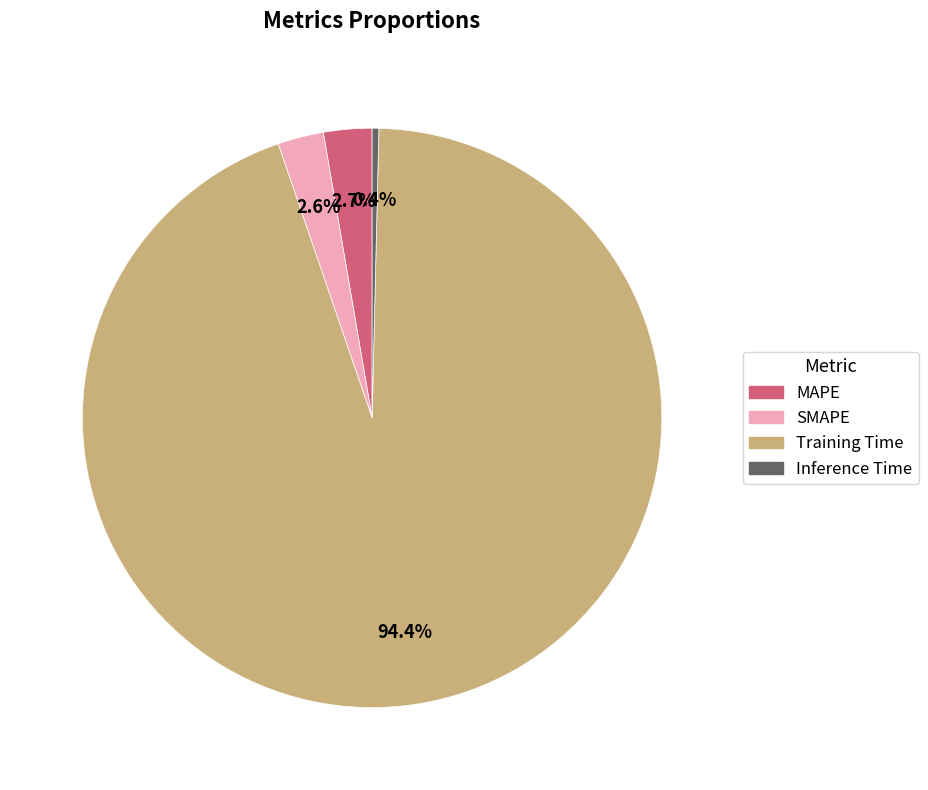

Which slice is the largest?

Training Time